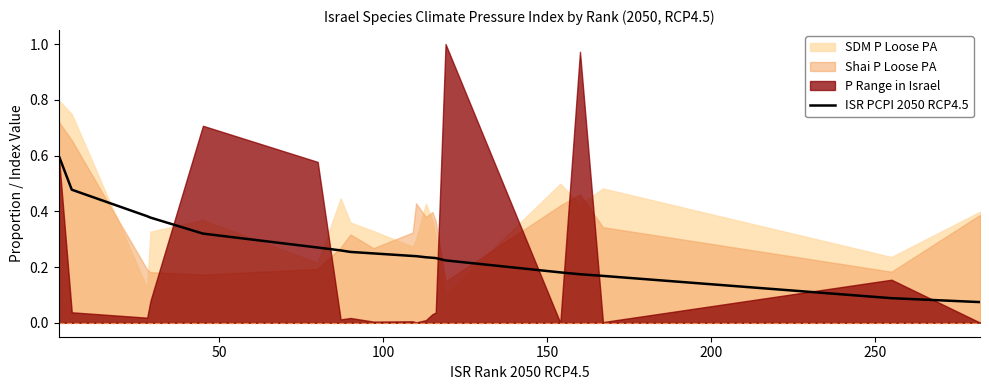

What is the maximum value for ISR PCPI 2050 RCP4.5?

0.6